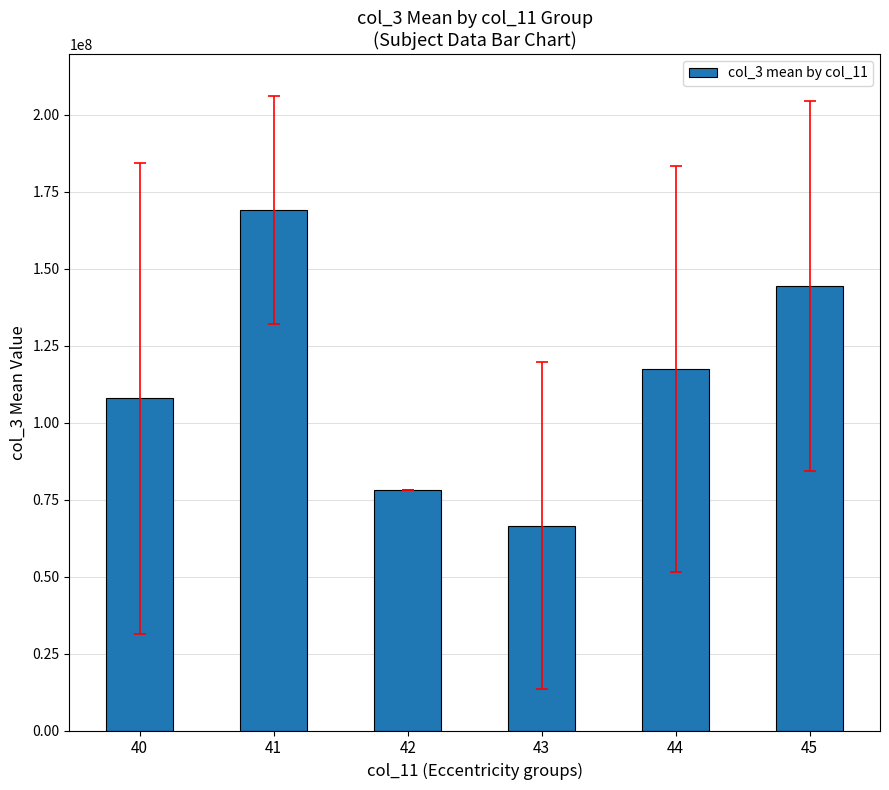

Where is the data nearest to the value 117847657?

44